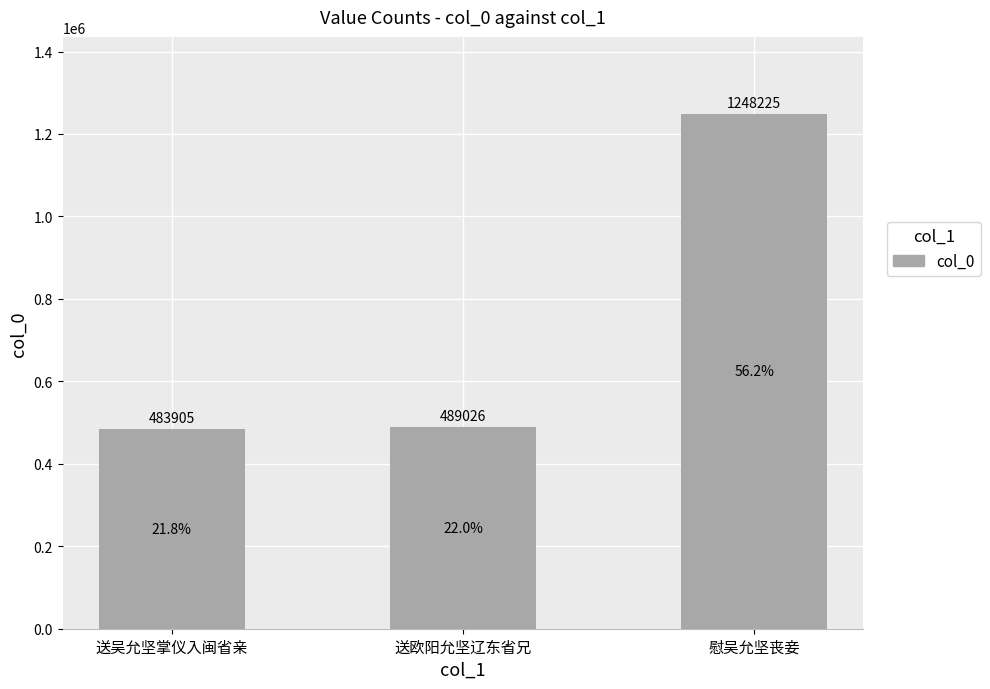

Reading right to left, list all the values displayed in this chart.

1248225	489026	483905